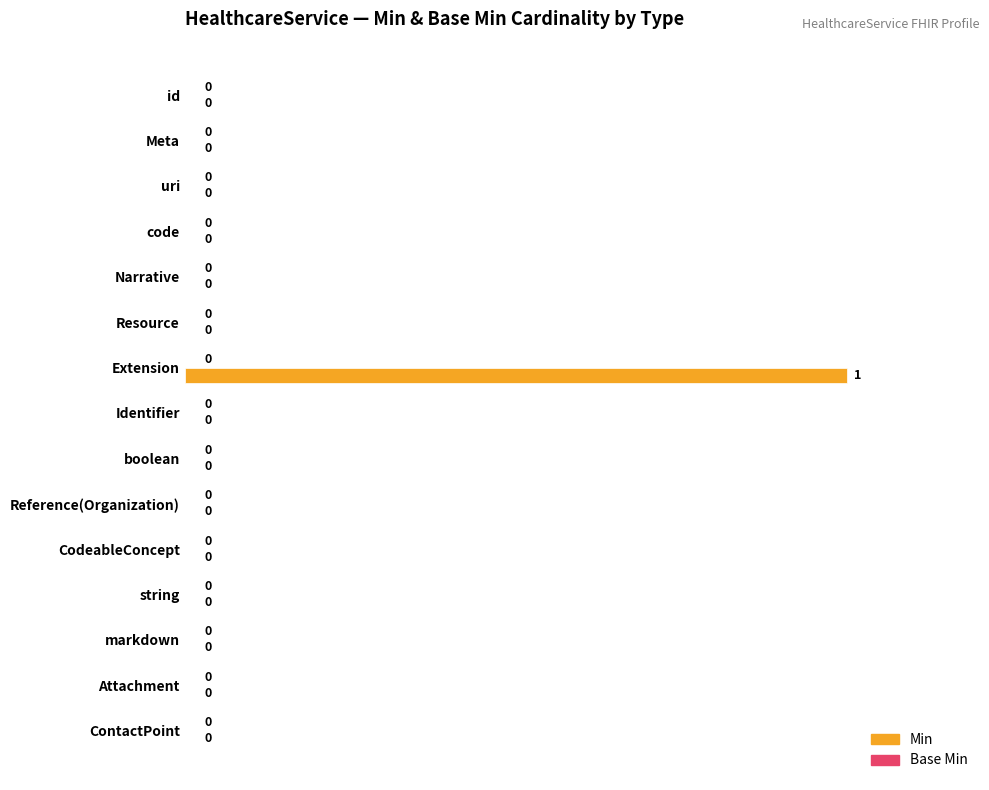

Which category has the highest value across all series?

Extension